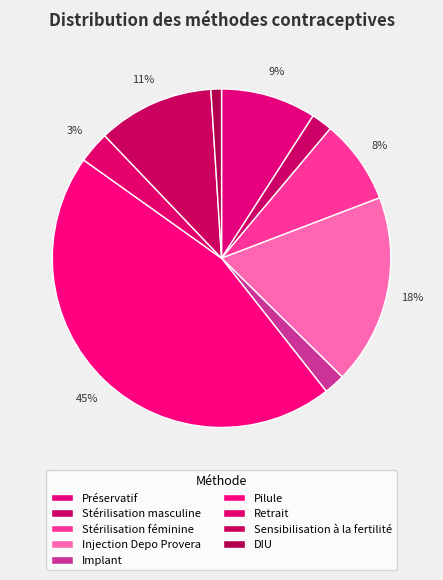

What percentage is the Stérilisation féminine slice, to the nearest percent?

8%